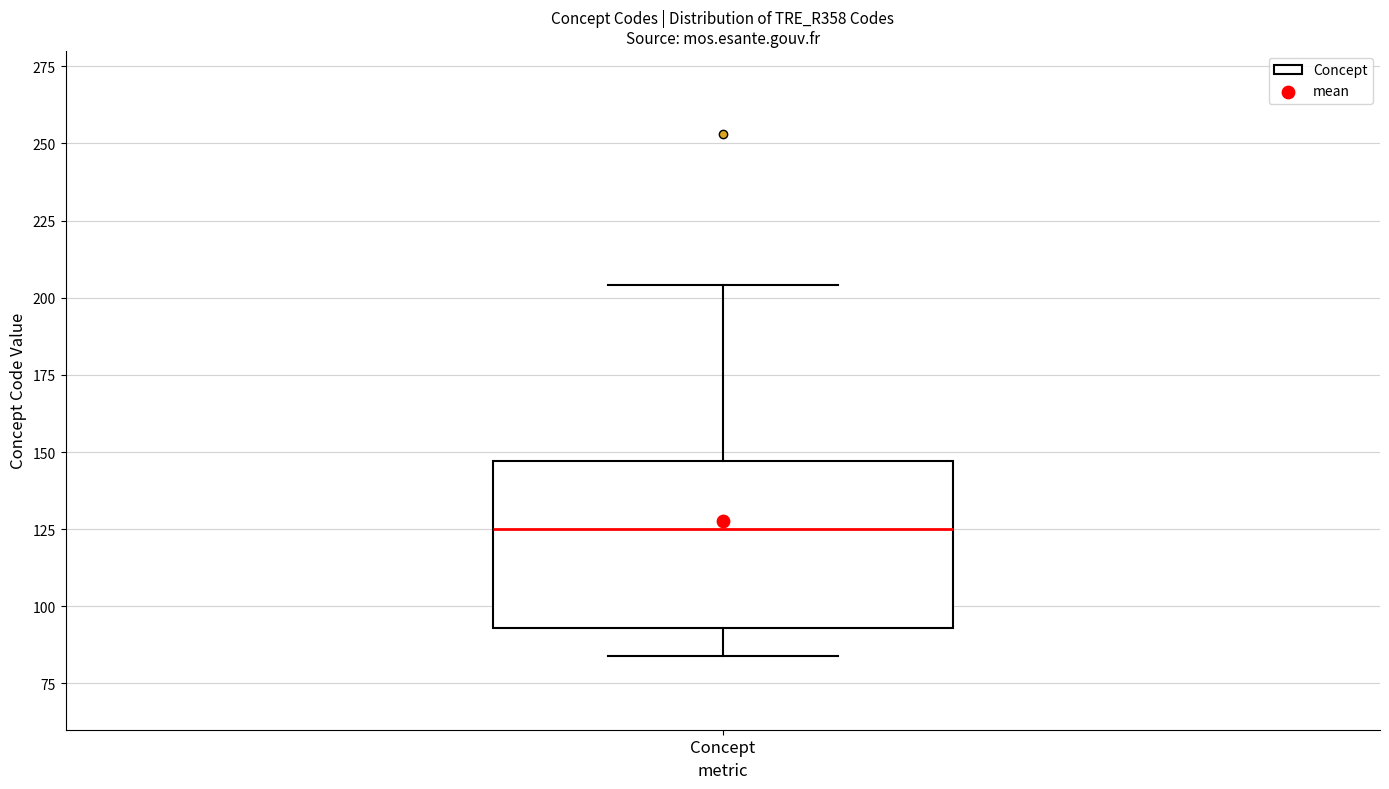

Where is the upper edge of the box for Concept on the y-axis? The values are not printed on the chart, so give them approximately, as read against the axis.

145